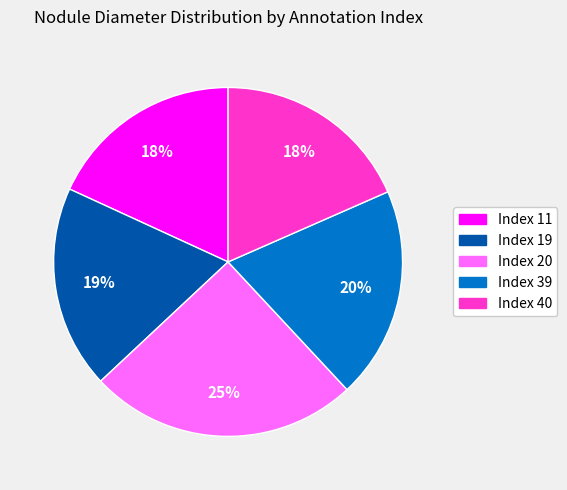

Does any single category account for the majority?

No